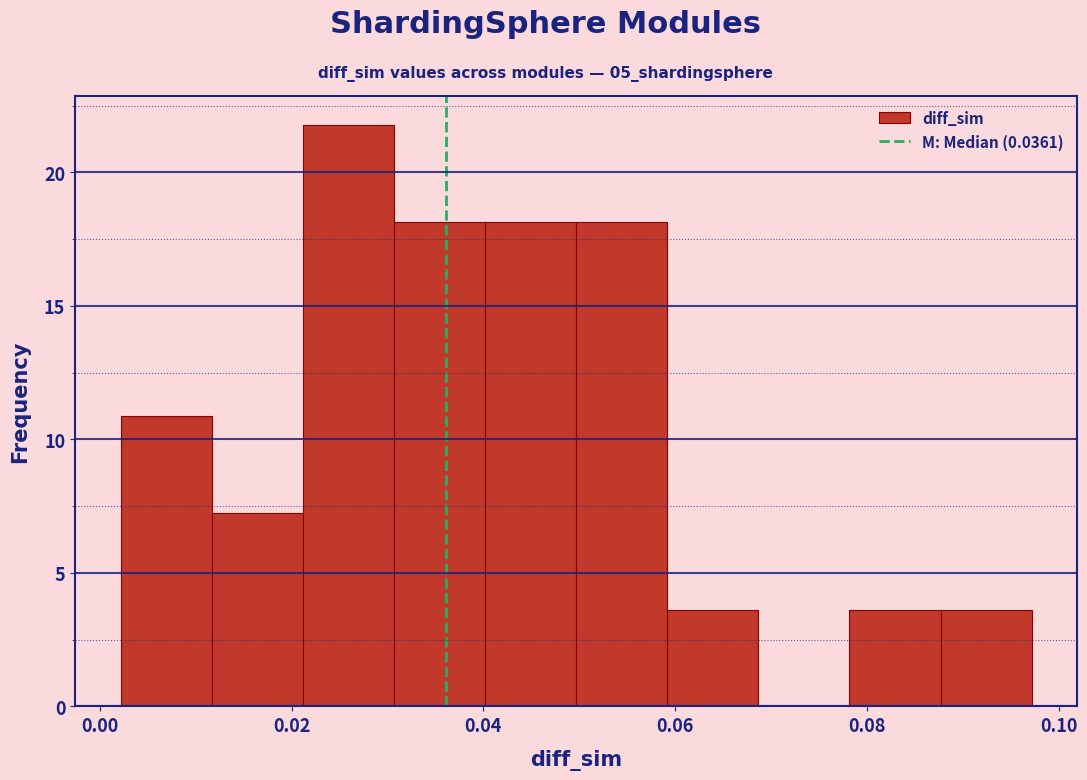

What is the height of the bar covering 0.040 to 0.050 on the x-axis? Neither the bar edges nor the heights are printed on the chart, so give them approximately, as read against the axes.

18.0